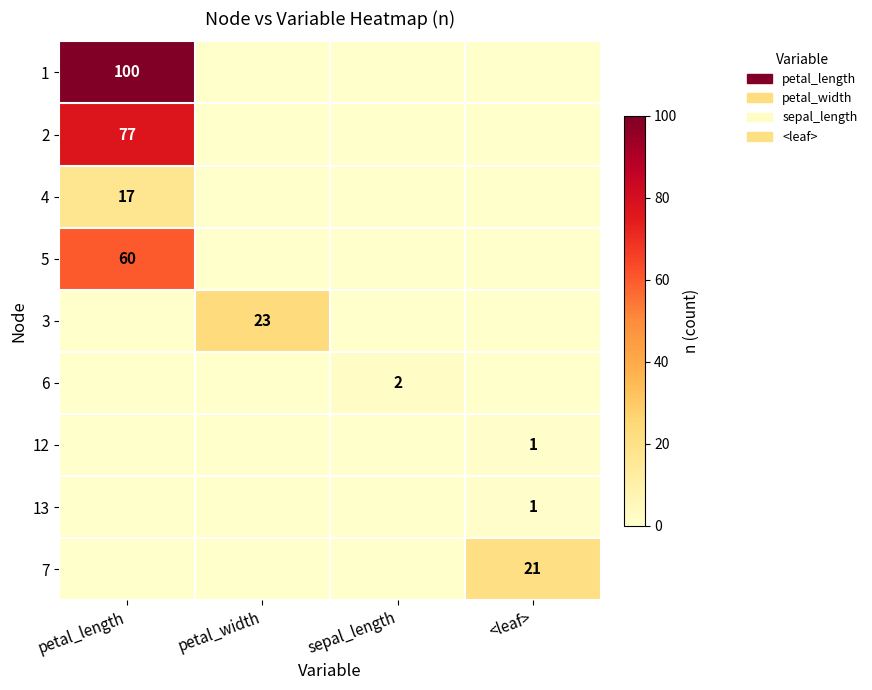

The value of 6 at sepal_length is 3. True or false?

False